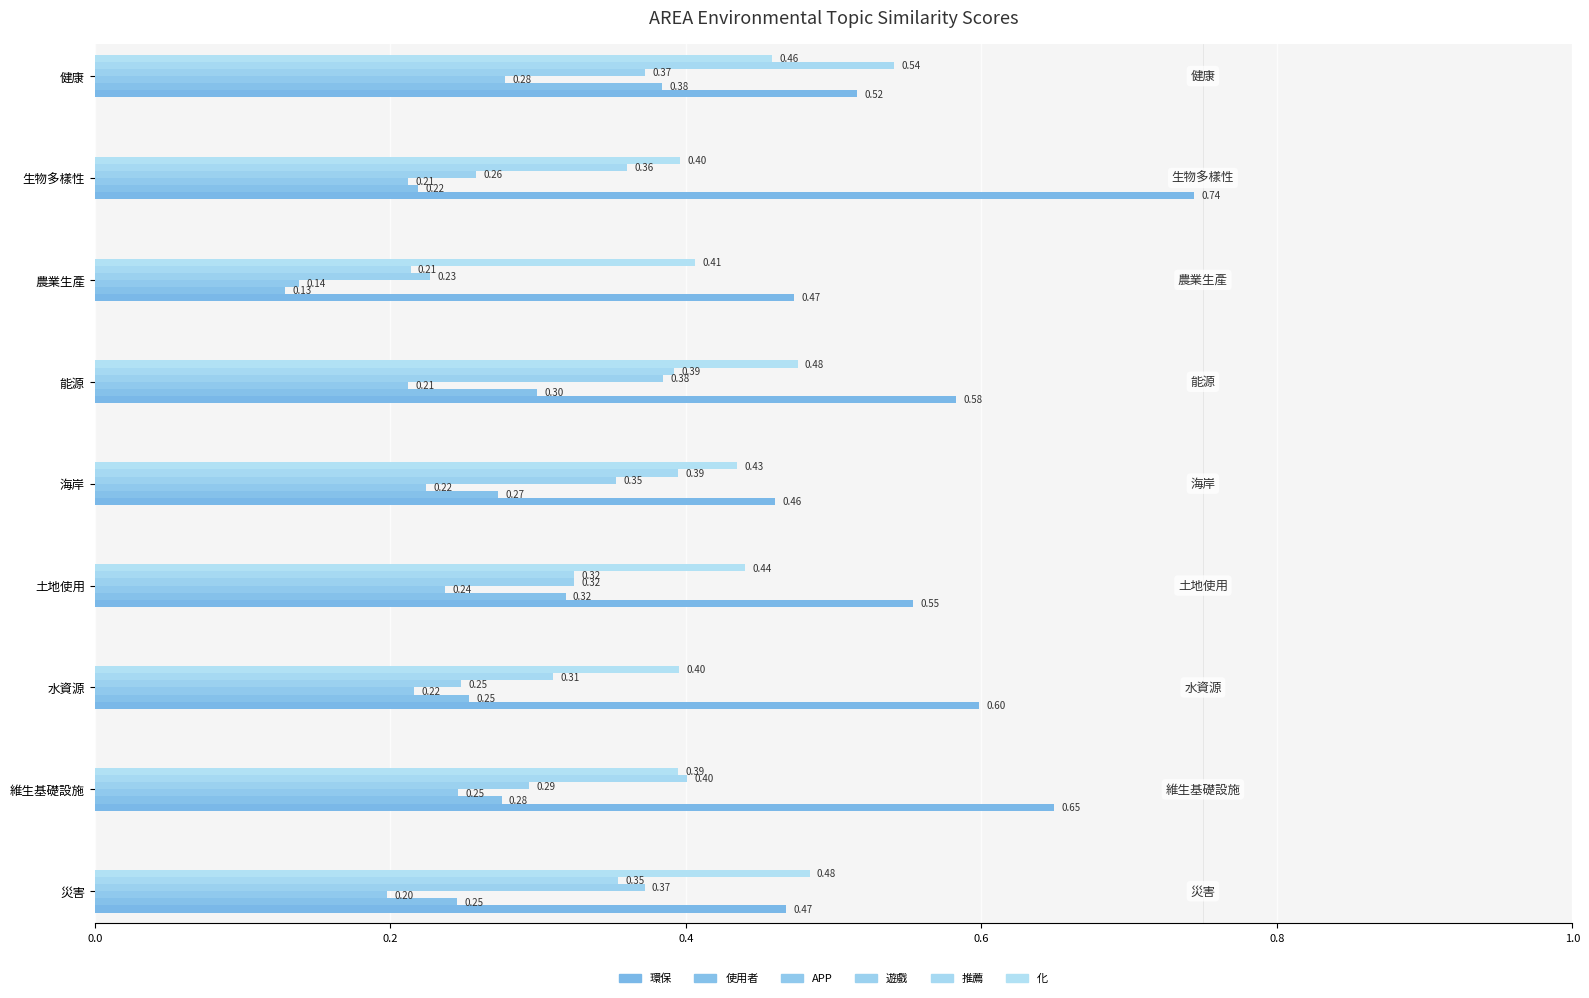

List the series in order of their peak value, lowest first.

APP, 使用者, 遊戲, 化, 推薦, 環保